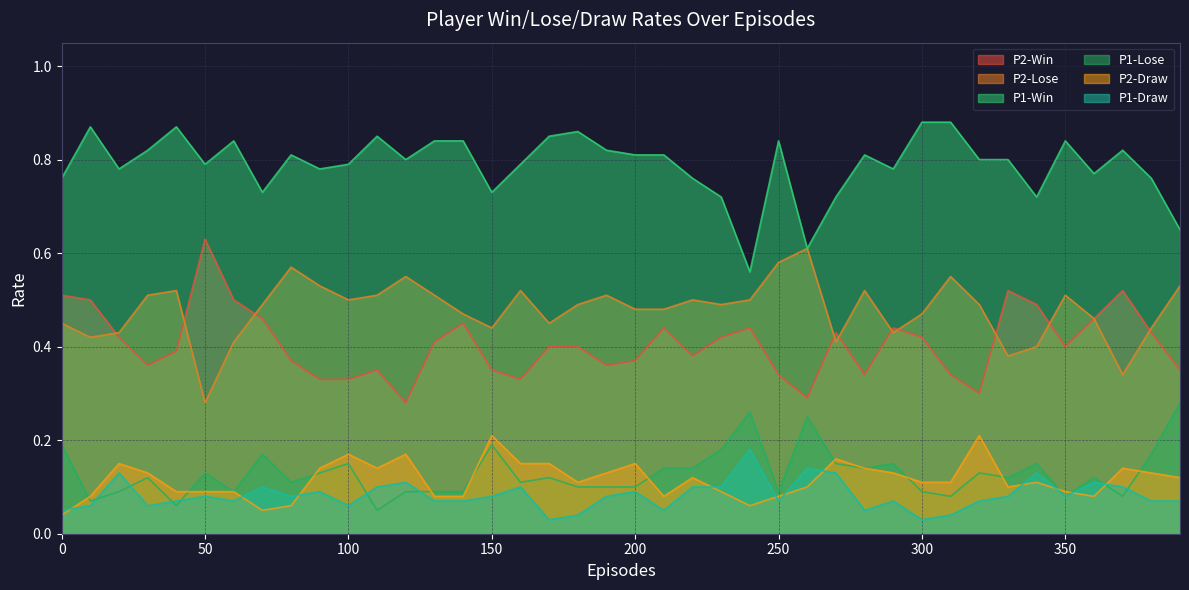

What value does the P2-Draw series have at 240?

0.1